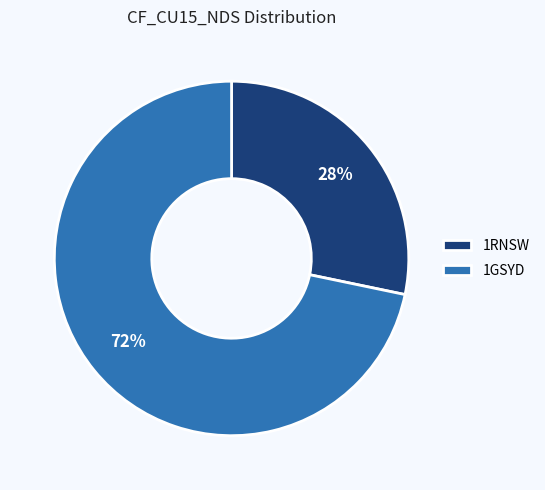

Which has a higher value, 1RNSW or 1GSYD?

1GSYD